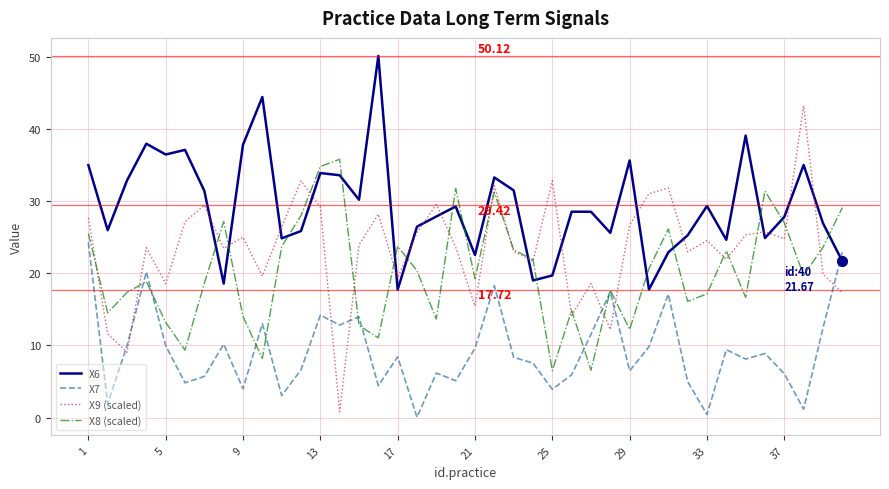

Which series has the largest total across all categories?

X6